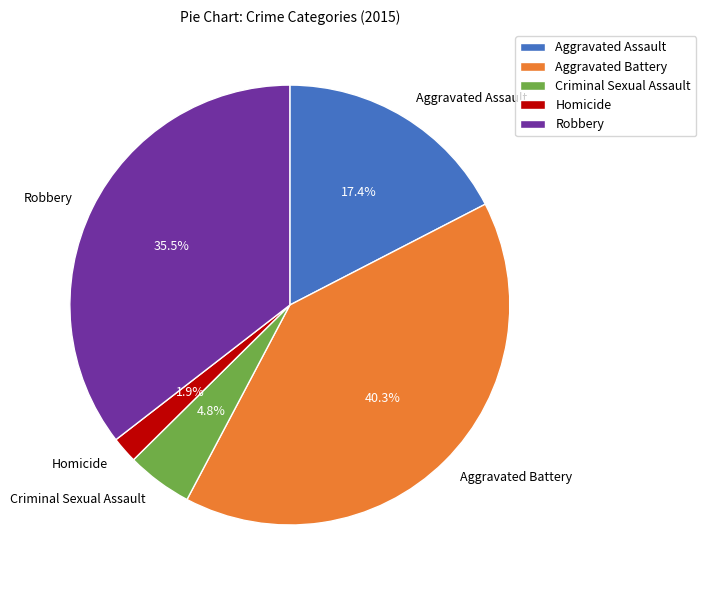

Combined, what portion of the pie is Homicide and Robbery?

37.4%